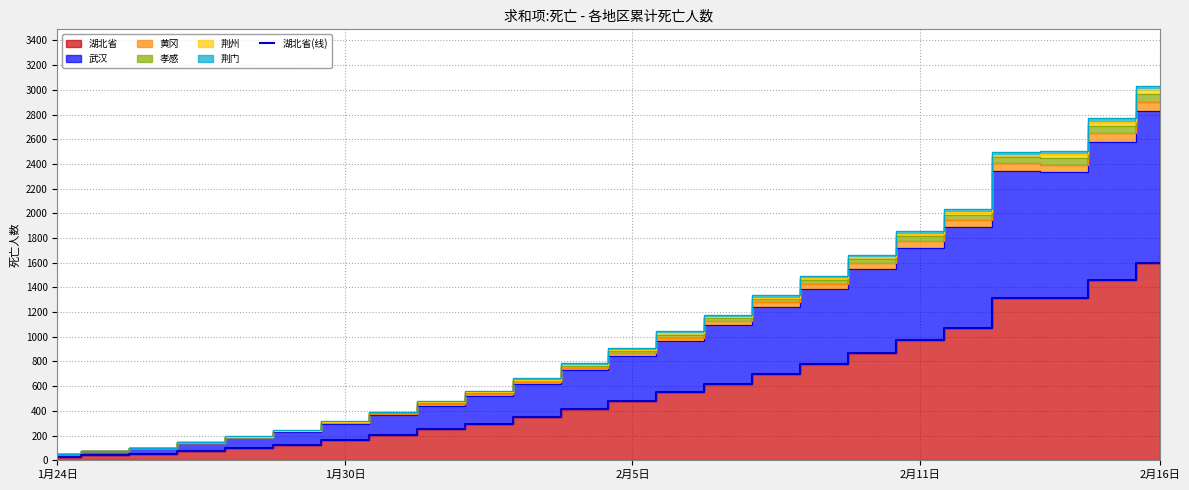

Where is the data nearest to the value 810?

16